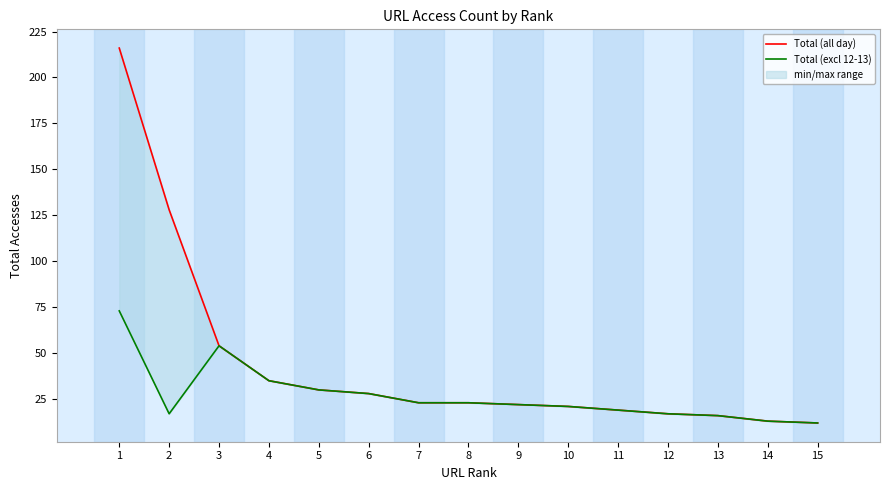

Which series has the largest range (max minus min)?

Total (all day)